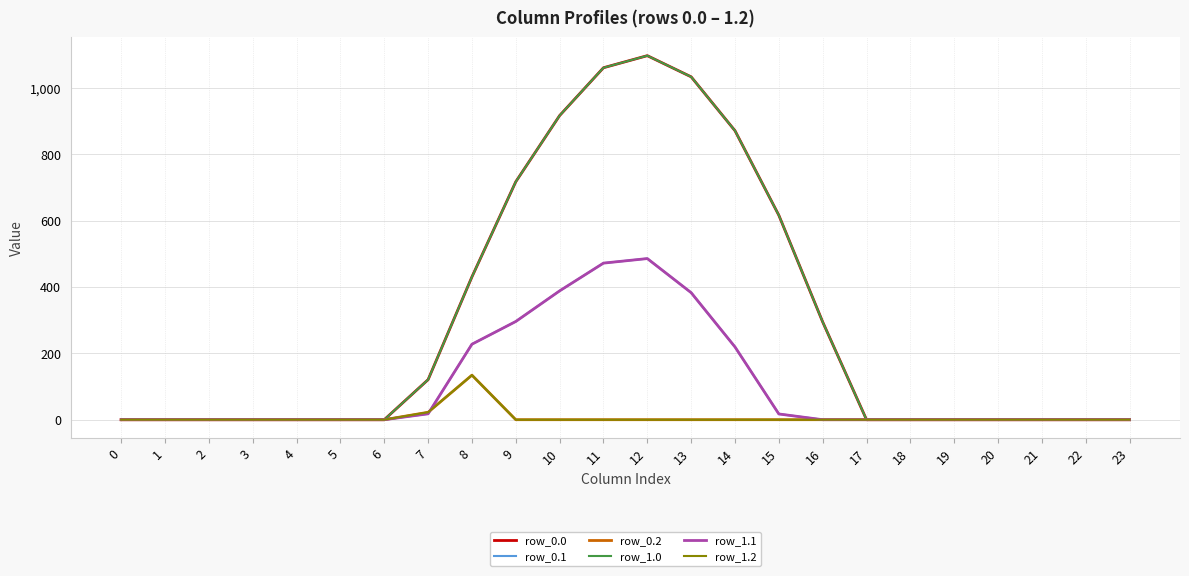

Is this an area chart (filled region under the line)?

No